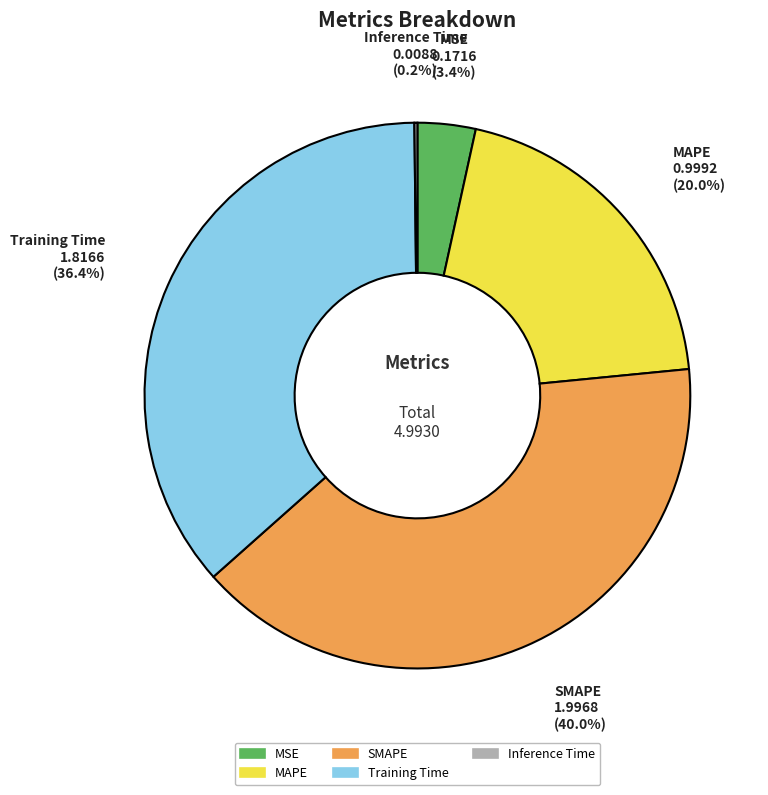

Is it true that SMAPE is 40% of the pie?

True